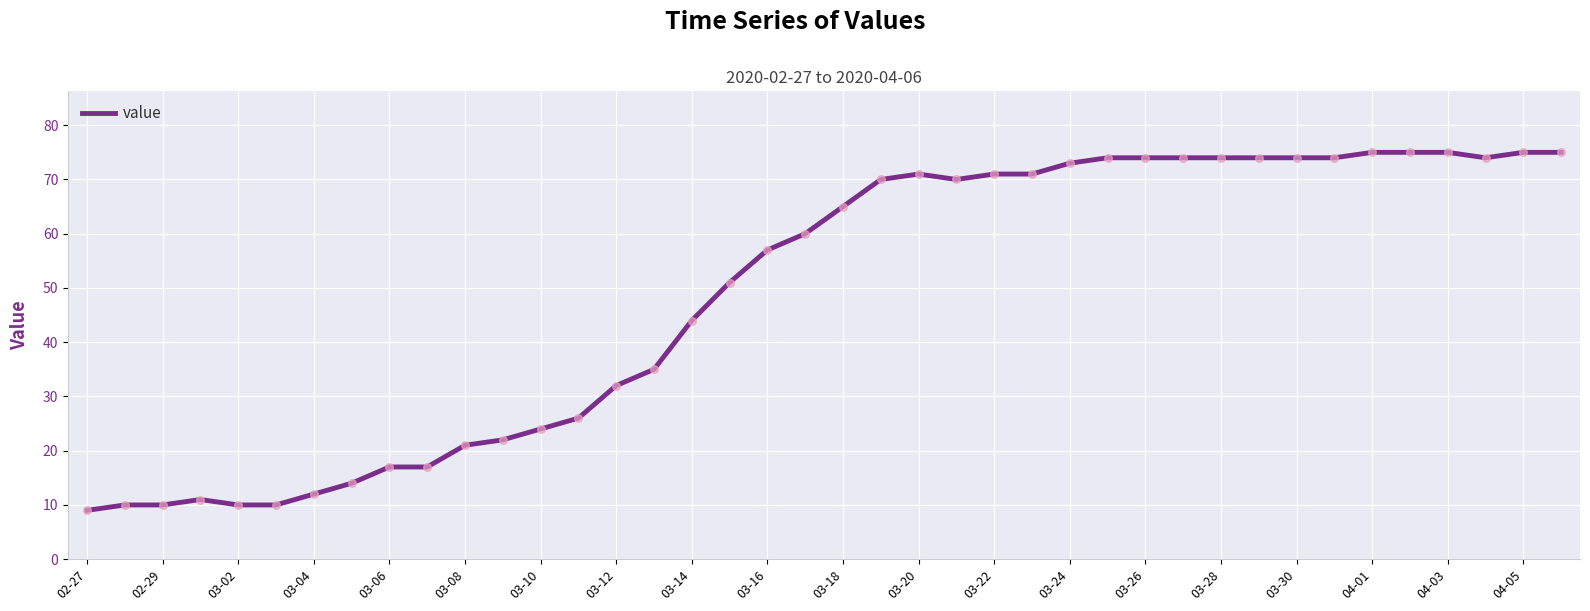

What is the maximum value shown in the chart?

75